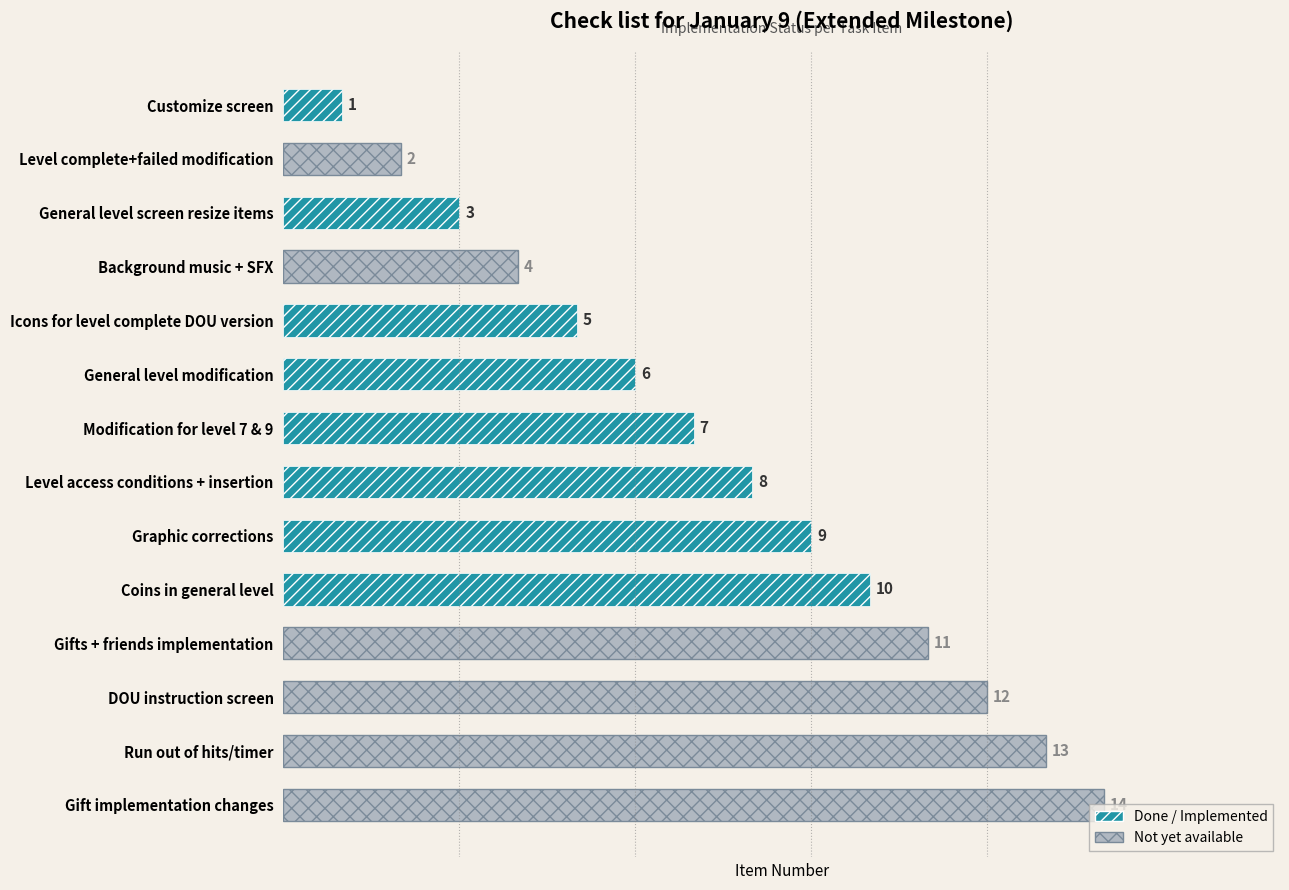

What is the difference between the second highest and minimum values?

12